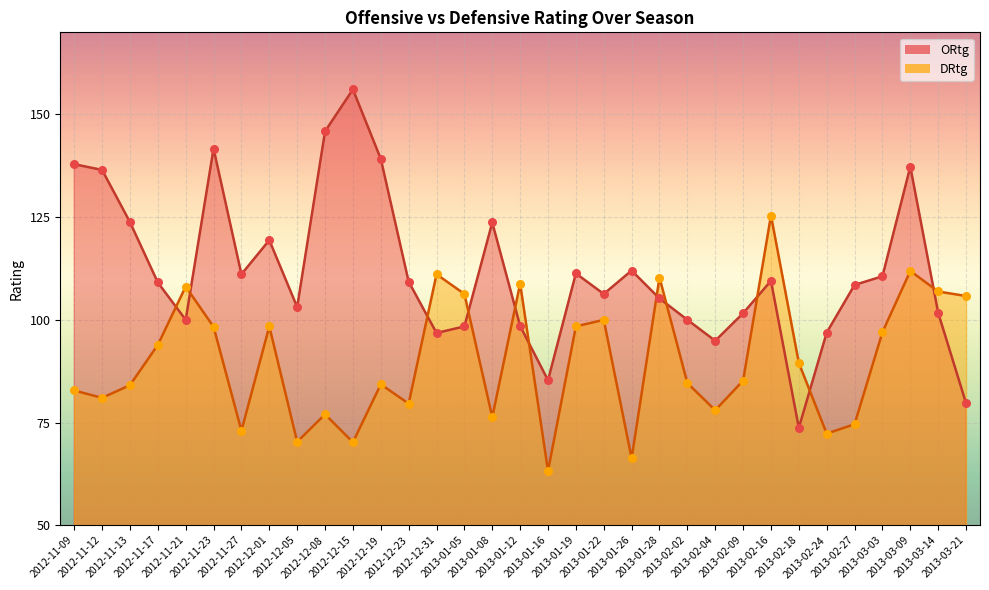

Is the value of DRtg at 2013-01-16 greater than the value of ORtg at 2013-01-19?

No